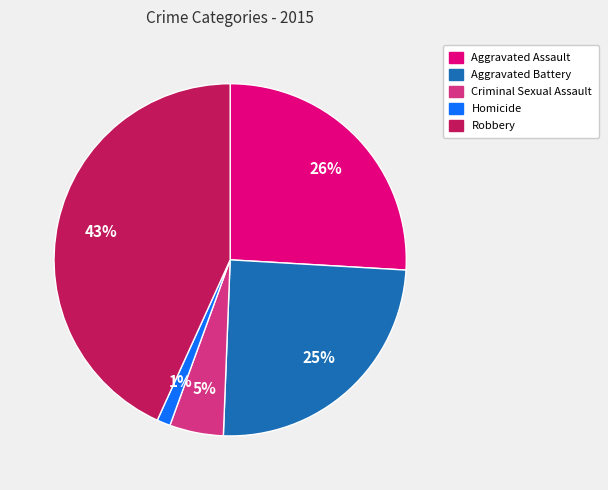

Between Robbery and Homicide, which is larger?

Robbery